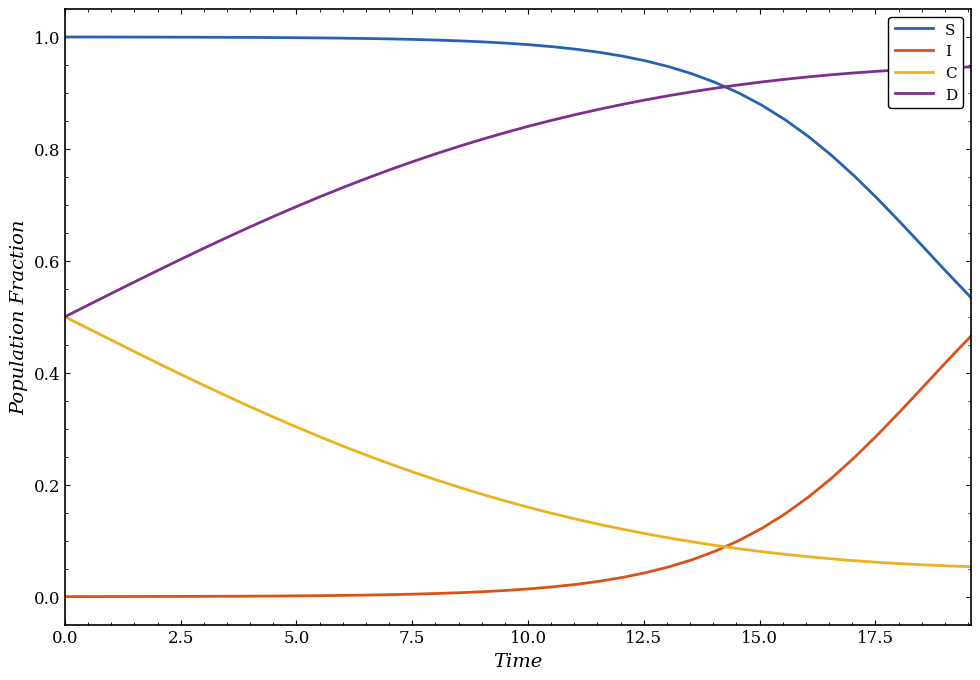

Does the chart display data point markers on the line(s)?

No